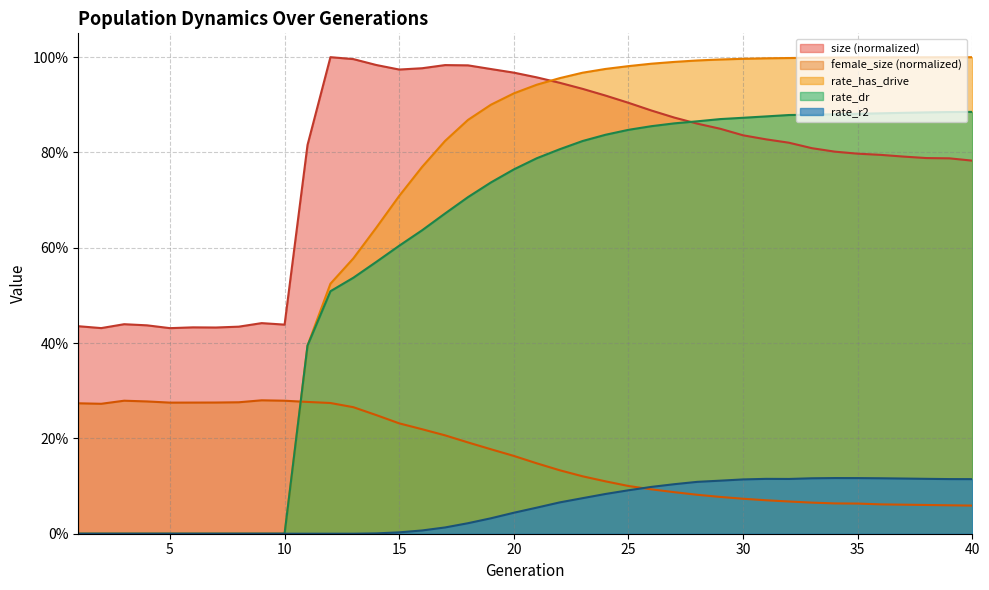

Which series has the largest total across all categories?

size (normalized)